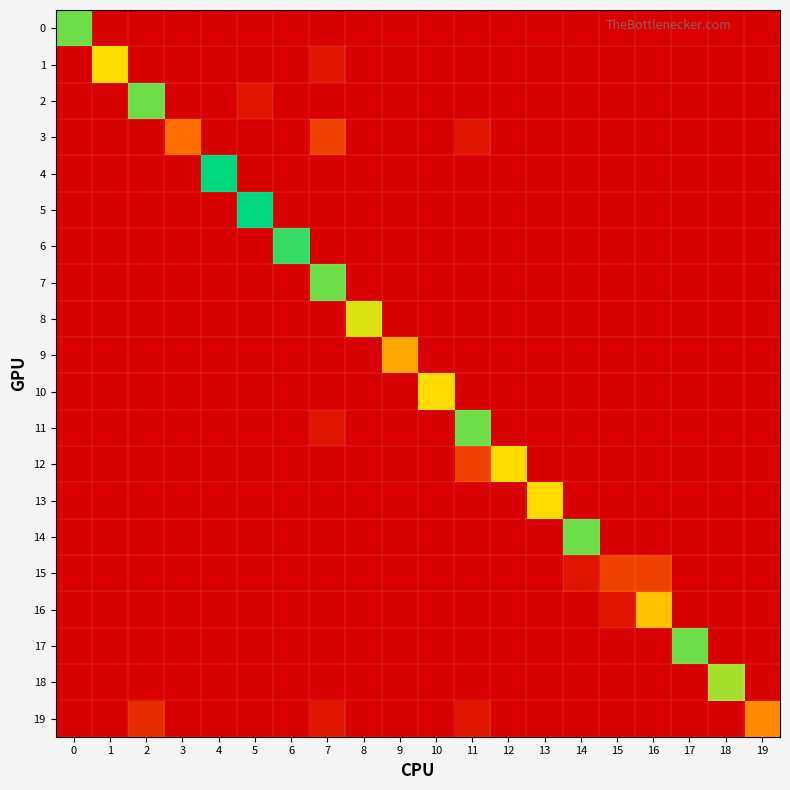

Reading right to left, what are all the values shown in this chart?

row_0: 0.0	0.0	0.0	0.0	0.0	0.0	0.0	0.0	0.0	0.0	0.0	0.0	0.0	0.0	0.0	0.0	0.0	0.0	0.0	0.9
row_1: 0.0	0.0	0.0	0.0	0.0	0.0	0.0	0.0	0.0	0.0	0.0	0.0	0.1	0.0	0.0	0.0	0.0	0.0	0.6	0.0
row_2: 0.0	0.0	0.0	0.0	0.0	0.0	0.0	0.0	0.0	0.0	0.0	0.0	0.0	0.0	0.1	0.0	0.0	0.9	0.0	0.0
row_3: 0.0	0.0	0.0	0.0	0.0	0.0	0.0	0.0	0.1	0.0	0.0	0.0	0.2	0.0	0.0	0.0	0.4	0.0	0.0	0.0
row_4: 0.0	0.0	0.0	0.0	0.0	0.0	0.0	0.0	0.0	0.0	0.0	0.0	0.0	0.0	0.0	1.0	0.0	0.0	0.0	0.0
row_5: 0.0	0.0	0.0	0.0	0.0	0.0	0.0	0.0	0.0	0.0	0.0	0.0	0.0	0.0	1.0	0.0	0.0	0.0	0.0	0.0
row_6: 0.0	0.0	0.0	0.0	0.0	0.0	0.0	0.0	0.0	0.0	0.0	0.0	0.0	0.9	0.0	0.0	0.0	0.0	0.0	0.0
row_7: 0.0	0.0	0.0	0.0	0.0	0.0	0.0	0.0	0.0	0.0	0.0	0.0	0.9	0.0	0.0	0.0	0.0	0.0	0.0	0.0
row_8: 0.0	0.0	0.0	0.0	0.0	0.0	0.0	0.0	0.0	0.0	0.0	0.7	0.0	0.0	0.0	0.0	0.0	0.0	0.0	0.0
row_9: 0.0	0.0	0.0	0.0	0.0	0.0	0.0	0.0	0.0	0.0	0.5	0.0	0.0	0.0	0.0	0.0	0.0	0.0	0.0	0.0
row_10: 0.0	0.0	0.0	0.0	0.0	0.0	0.0	0.0	0.0	0.6	0.0	0.0	0.0	0.0	0.0	0.0	0.0	0.0	0.0	0.0
row_11: 0.0	0.0	0.0	0.0	0.0	0.0	0.0	0.0	0.9	0.0	0.0	0.0	0.1	0.0	0.0	0.0	0.0	0.0	0.0	0.0
row_12: 0.0	0.0	0.0	0.0	0.0	0.0	0.0	0.6	0.2	0.0	0.0	0.0	0.0	0.0	0.0	0.0	0.0	0.0	0.0	0.0
row_13: 0.0	0.0	0.0	0.0	0.0	0.0	0.6	0.0	0.0	0.0	0.0	0.0	0.0	0.0	0.0	0.0	0.0	0.0	0.0	0.0
row_14: 0.0	0.0	0.0	0.0	0.0	0.9	0.0	0.0	0.0	0.0	0.0	0.0	0.0	0.0	0.0	0.0	0.0	0.0	0.0	0.0
row_15: 0.0	0.0	0.0	0.2	0.2	0.1	0.0	0.0	0.0	0.0	0.0	0.0	0.0	0.0	0.0	0.0	0.0	0.0	0.0	0.0
row_16: 0.0	0.0	0.0	0.6	0.1	0.0	0.0	0.0	0.0	0.0	0.0	0.0	0.0	0.0	0.0	0.0	0.0	0.0	0.0	0.0
row_17: 0.0	0.0	0.9	0.0	0.0	0.0	0.0	0.0	0.0	0.0	0.0	0.0	0.0	0.0	0.0	0.0	0.0	0.0	0.0	0.0
row_18: 0.0	0.8	0.0	0.0	0.0	0.0	0.0	0.0	0.0	0.0	0.0	0.0	0.0	0.0	0.0	0.0	0.0	0.0	0.0	0.0
row_19: 0.4	0.0	0.0	0.0	0.0	0.0	0.0	0.0	0.1	0.0	0.0	0.0	0.1	0.0	0.0	0.0	0.0	0.1	0.0	0.0